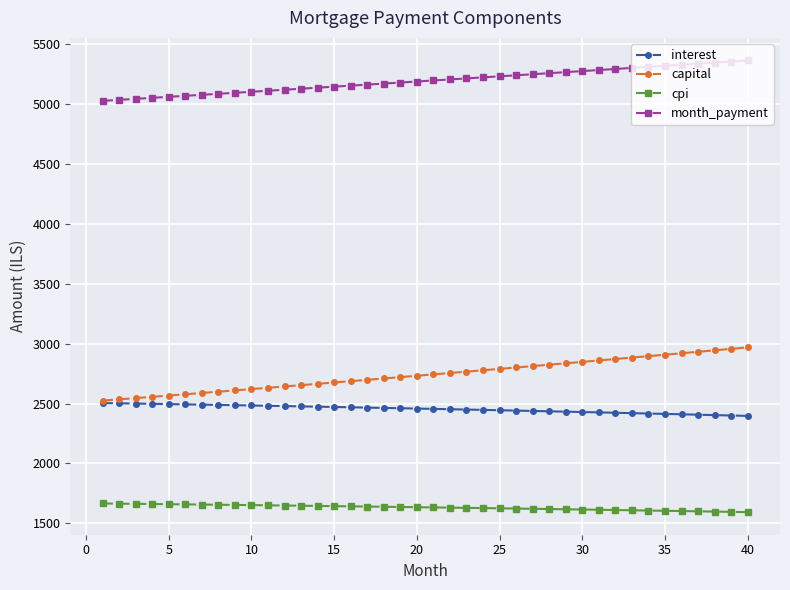

At how many categories does at least one series exceed 1758?

40